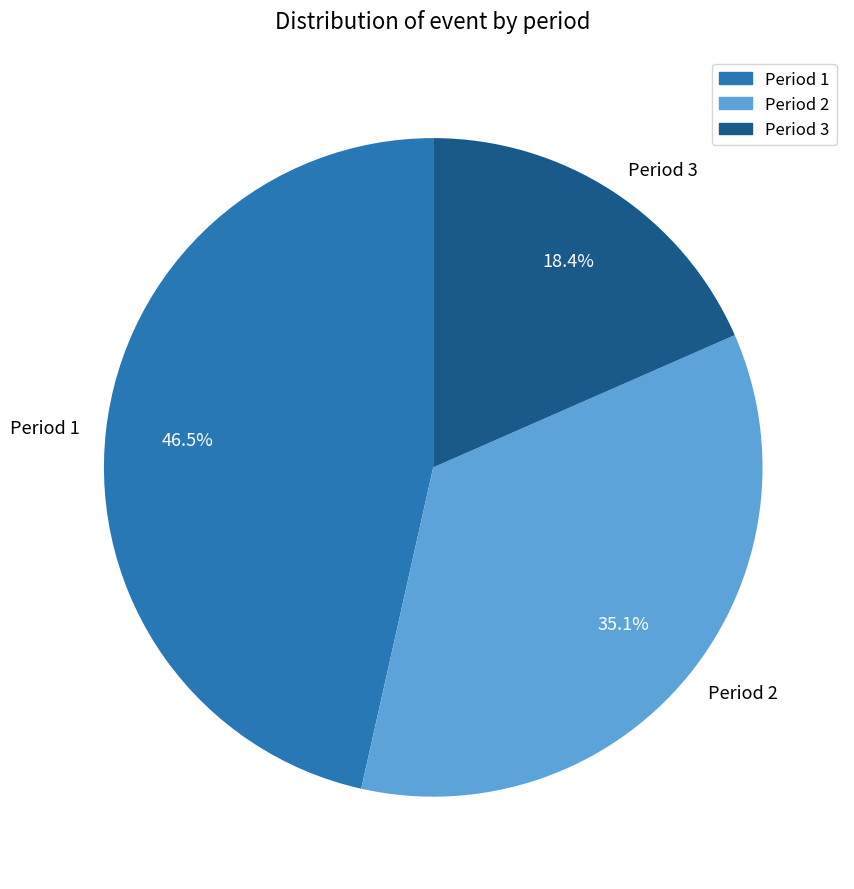

Rank the categories by value from highest to lowest.

Period 1, Period 2, Period 3